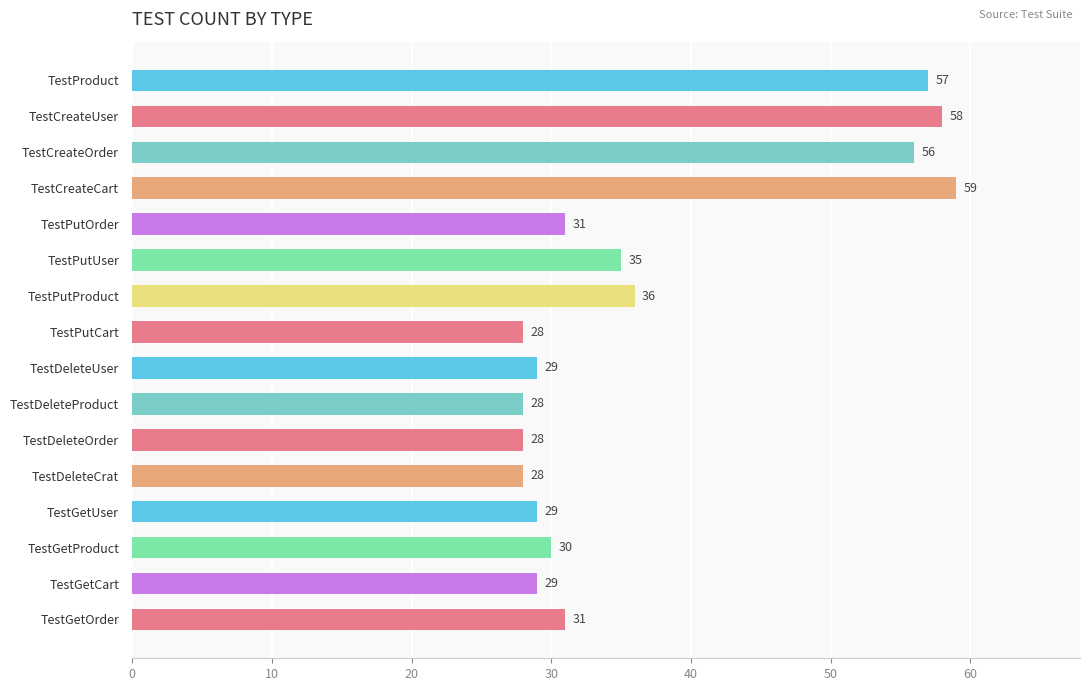

Are the bars grouped side by side (vs. stacked)?

No